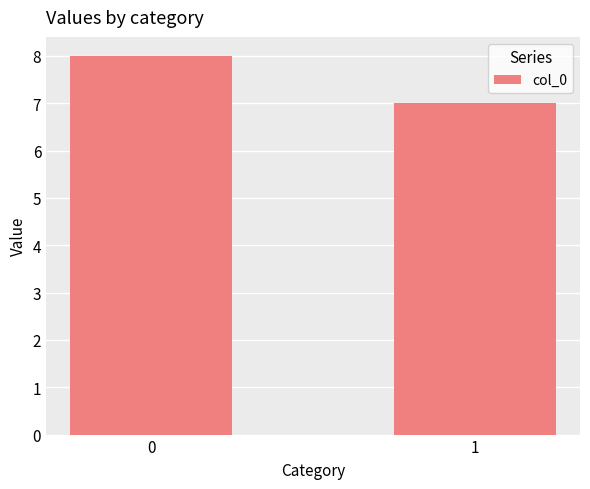

How many data points does each series have?

2